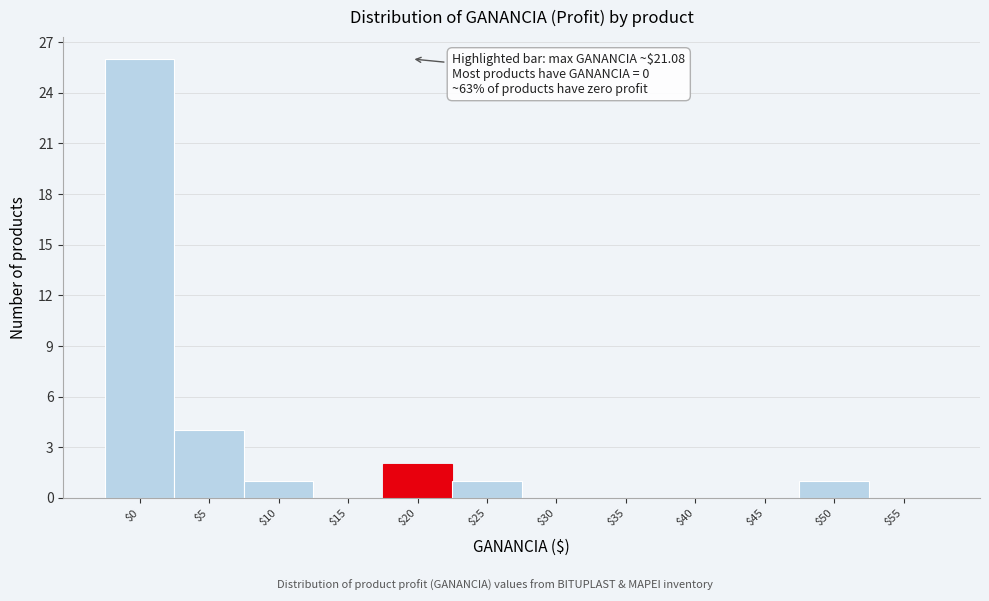

What is the maximum value shown in the chart?

26